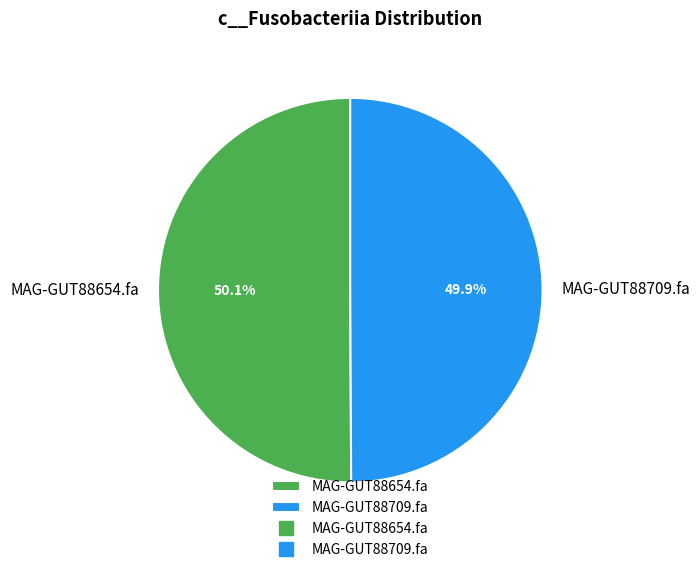

Is there a majority slice in this chart?

Yes